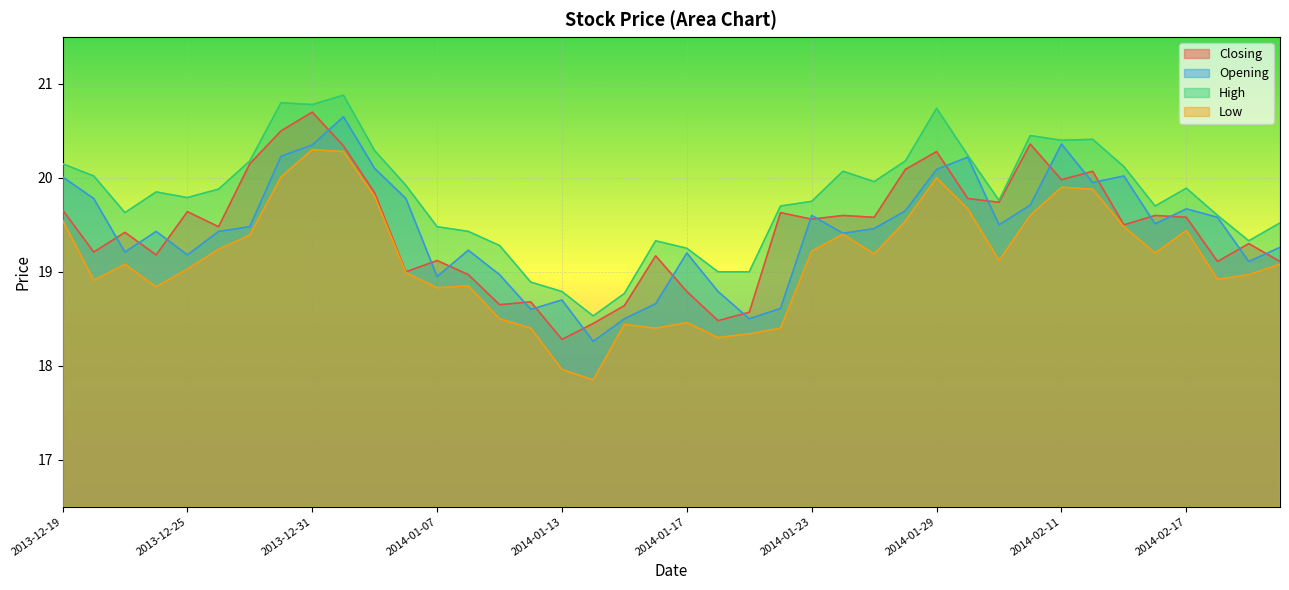

At which category does High reach its first local valley?

2013-12-23